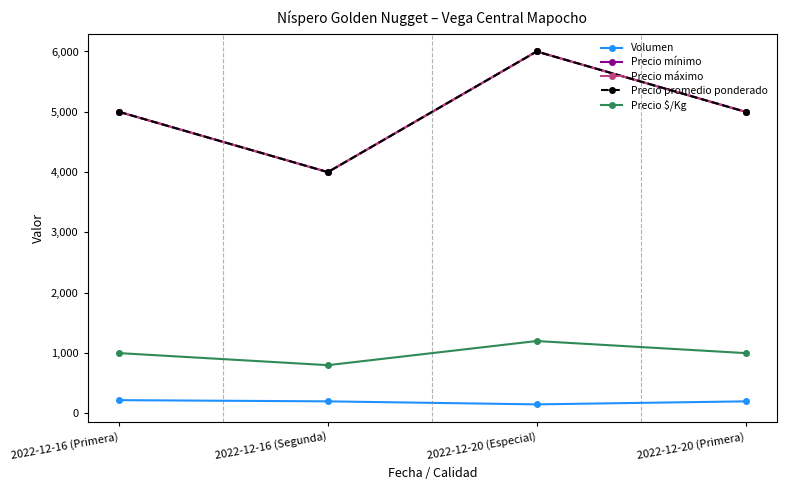

Which series has the widest spread of values?

Precio mínimo